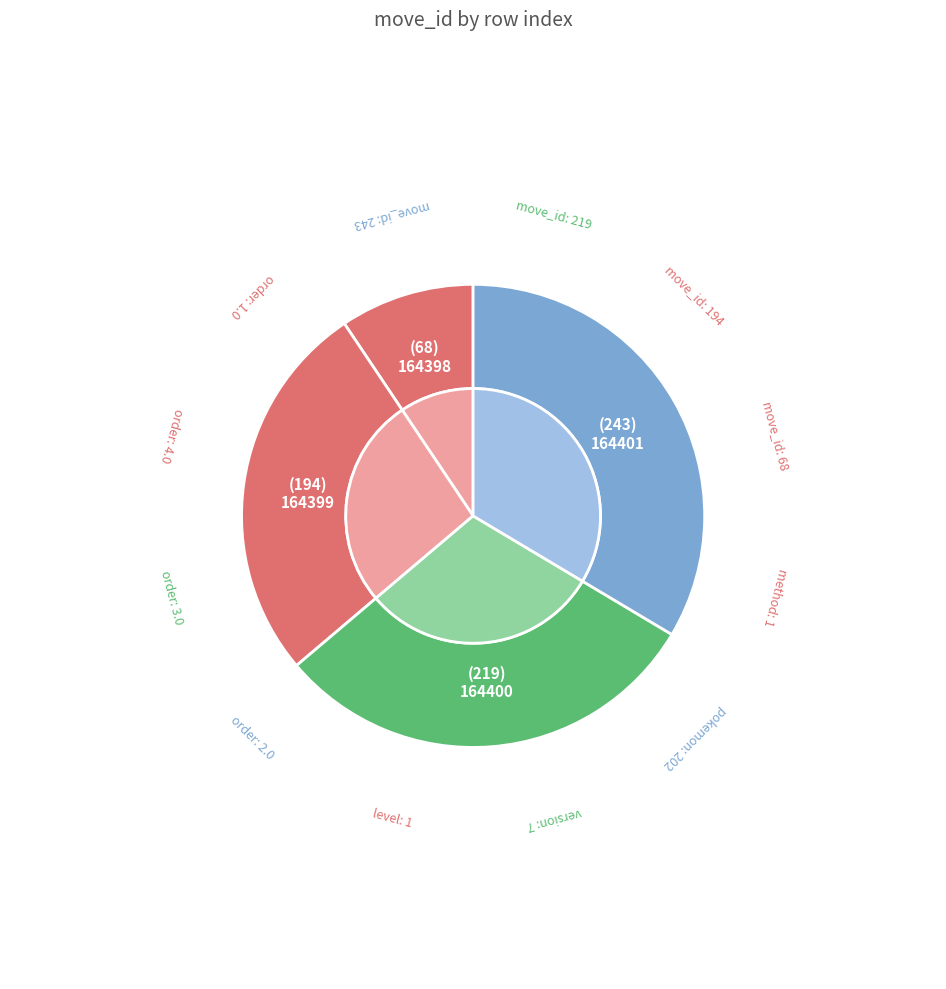

To the nearest percent, what percentage of the pie is 164398?

9%